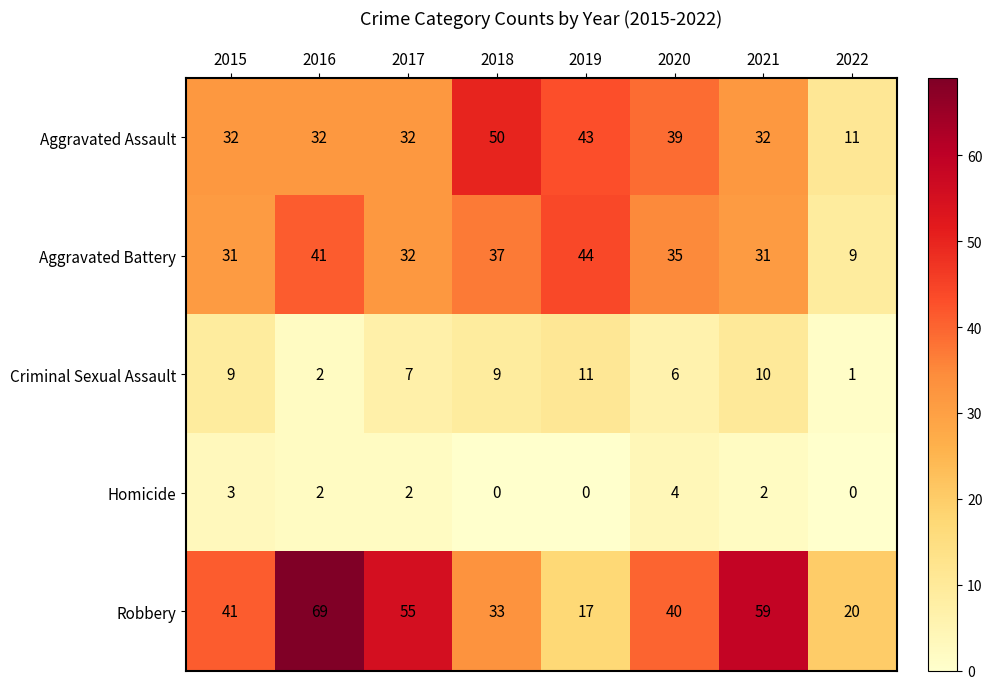

What is the sum of the Criminal Sexual Assault values at 2022 and 2016?

3